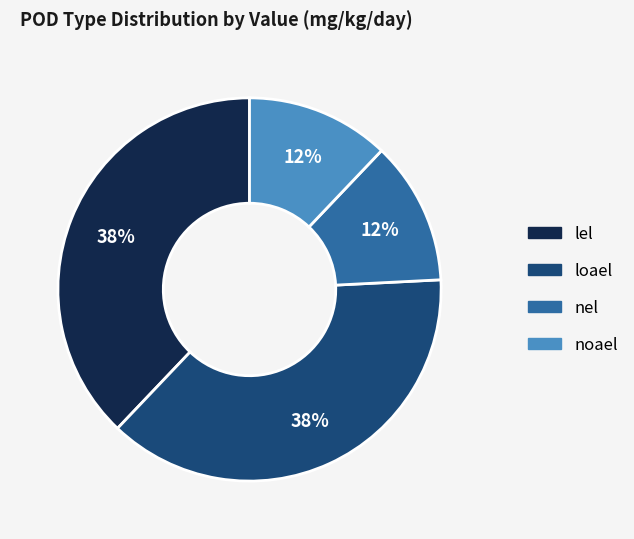

Which has a higher value, nel or loael?

loael